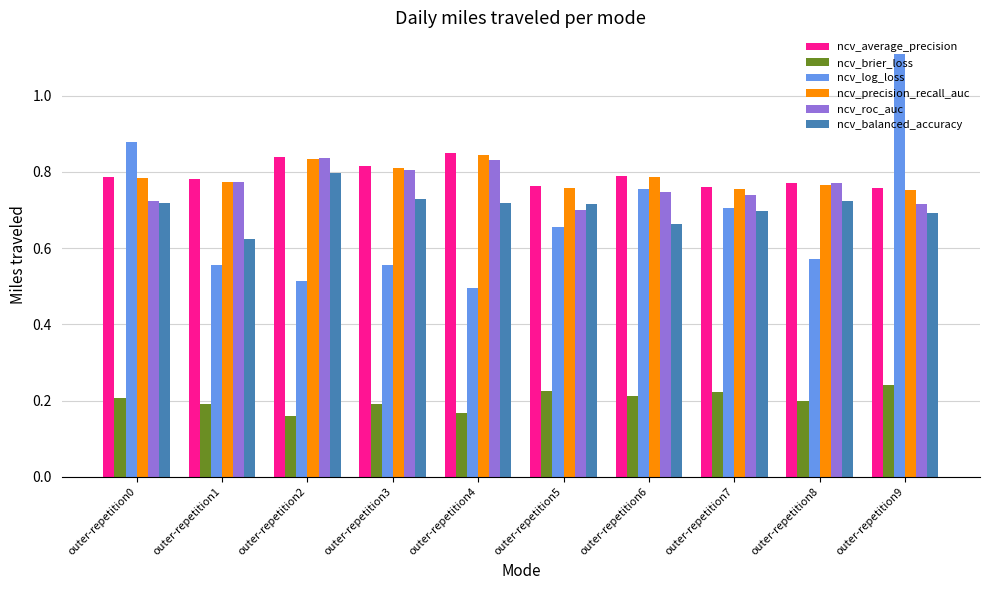

Which series has the widest spread of values?

ncv_log_loss